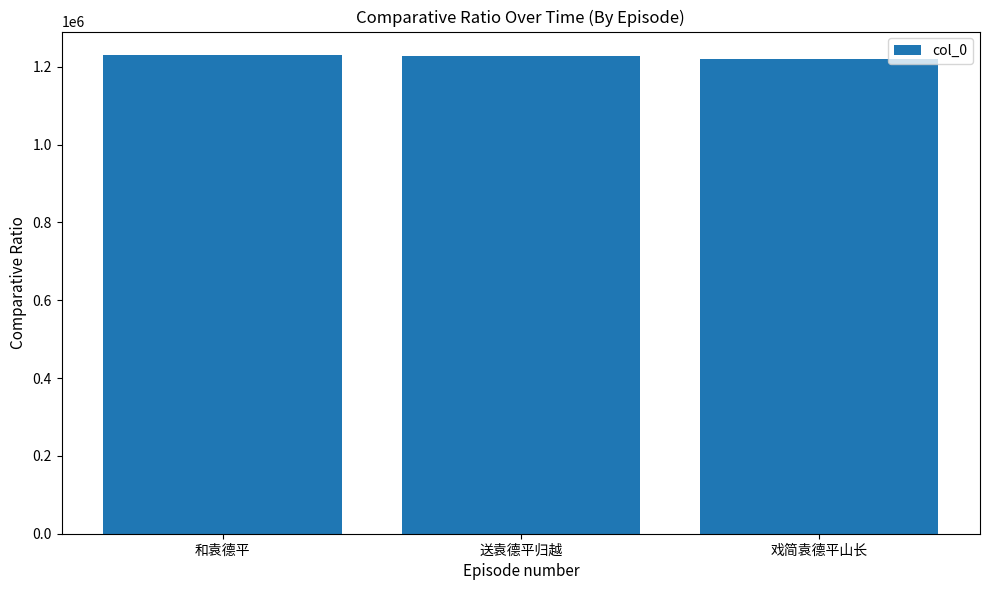

What value does the data have at 送袁德平归越?

1227799